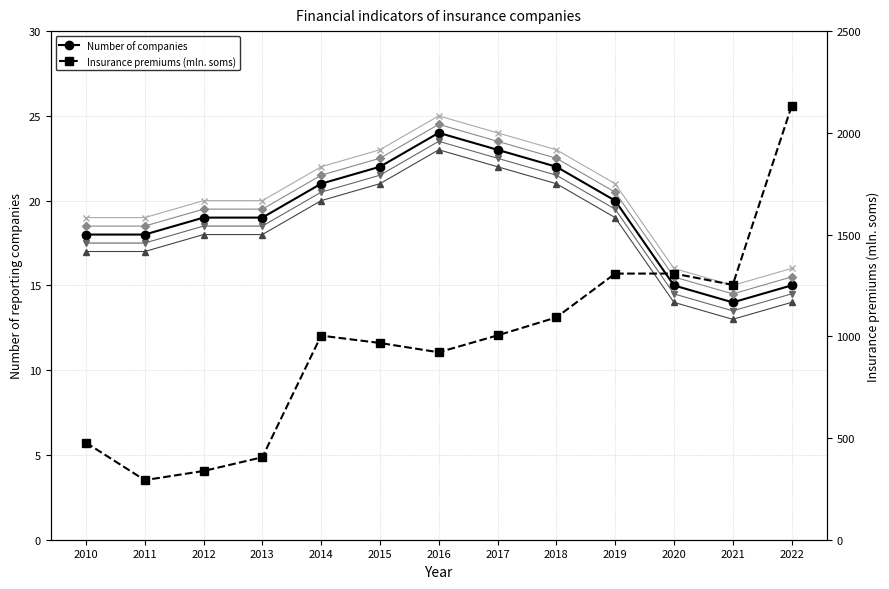

How many data points in Series variant 4 are above 20?

6